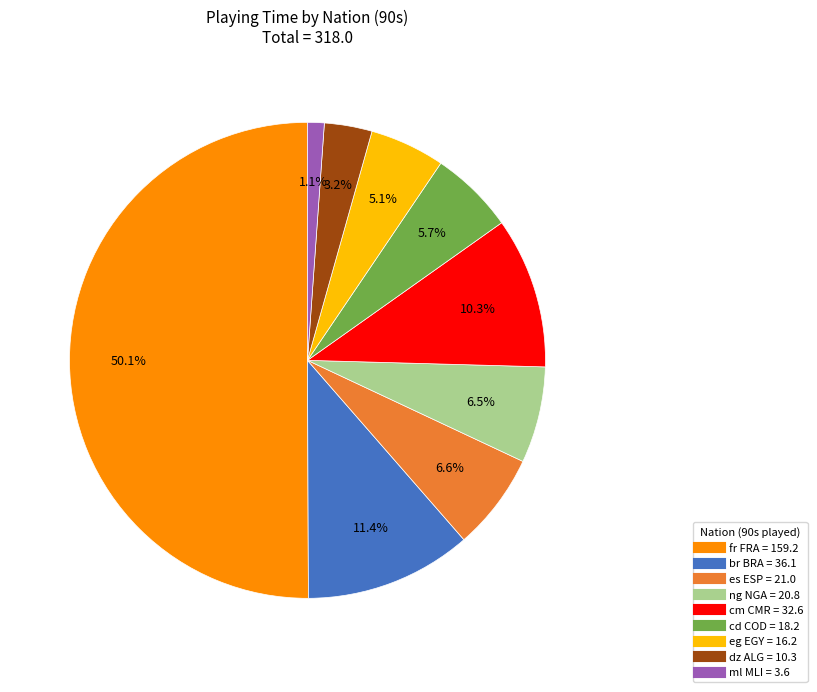

Between es ESP and cm CMR, which is larger?

cm CMR